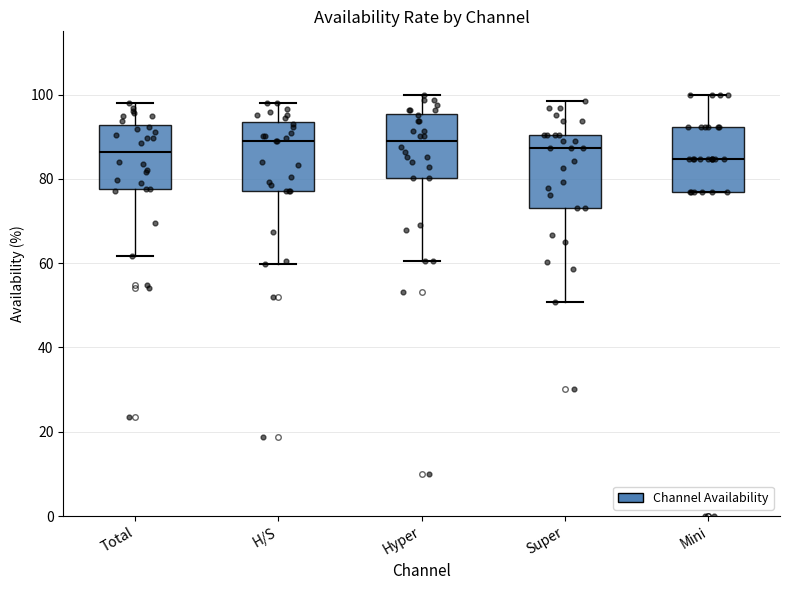

Reading left to right, transcribe this box plot: for each box, give where its median line is, the range the box spans, and where its two whiskers end, as read against the y-axis. The values are not printed on the chart, so give them approximately, as read against the axis.

Total: median 86, box 78 to 92, whiskers 62 to 98
H/S: median 88, box 78 to 94, whiskers 60 to 98
Hyper: median 88, box 80 to 96, whiskers 60 to 100
Super: median 88, box 74 to 90, whiskers 50 to 98
Mini: median 84, box 76 to 92, whiskers 76 to 100